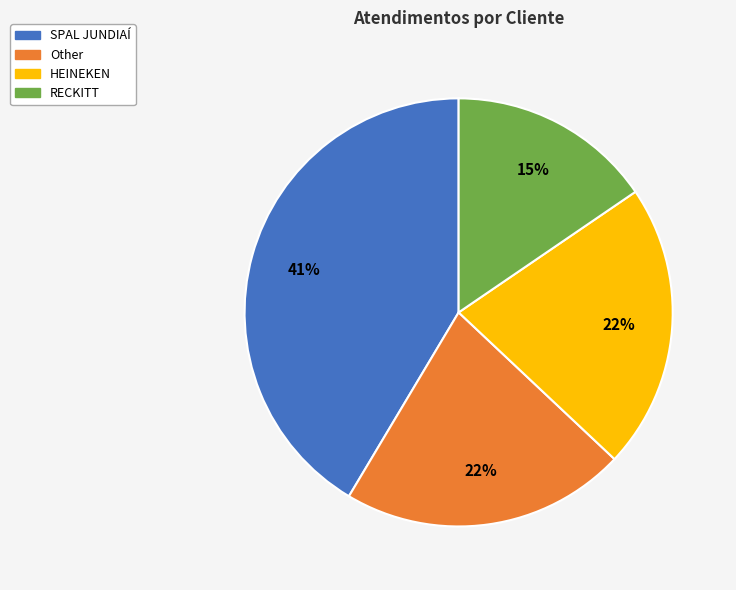

To the nearest percent, what is the difference between the largest and smallest slice percentages?

26%